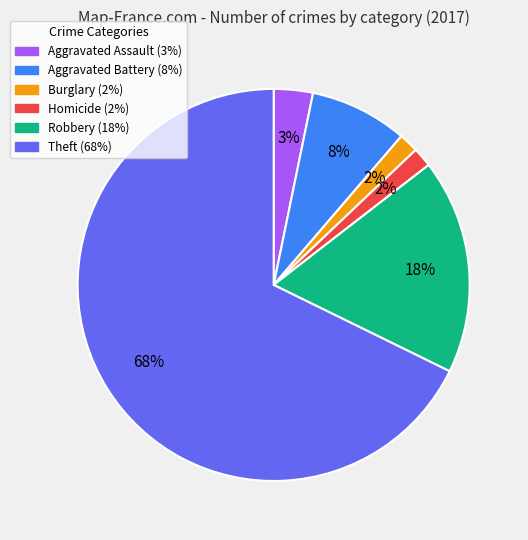

Which slice is the largest?

Theft